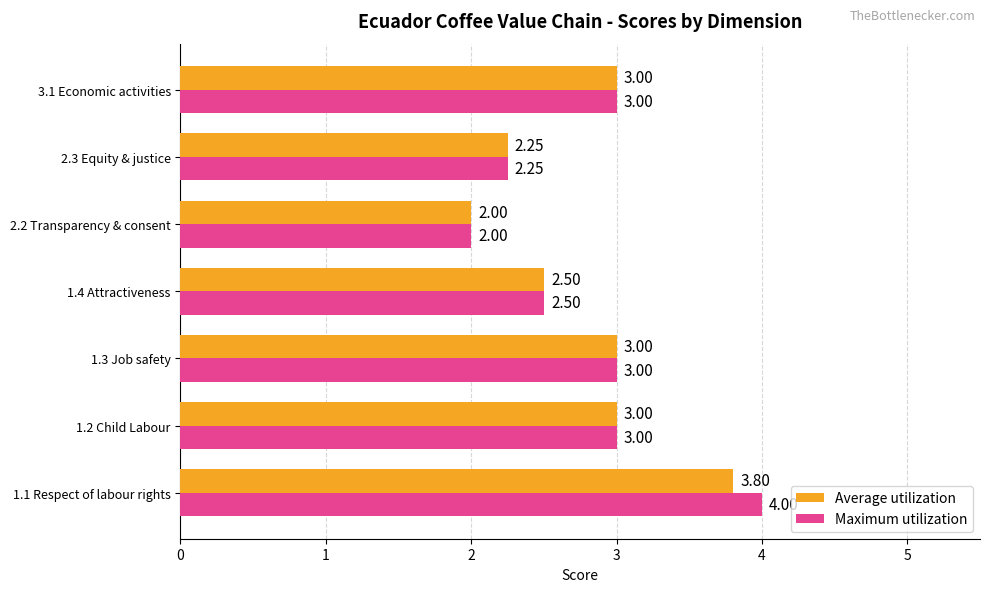

Which series has the largest total across all categories?

Maximum utilization